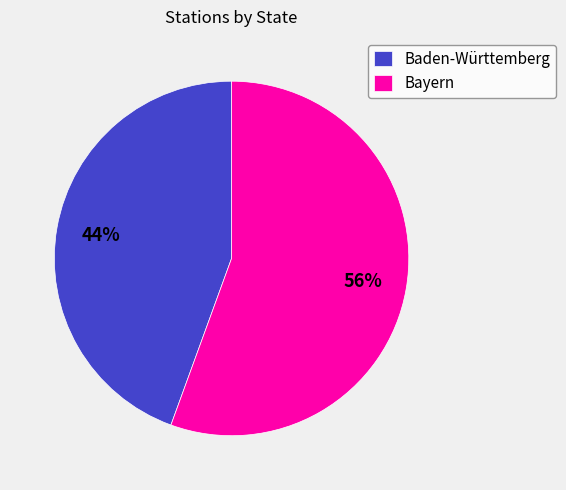

Between Bayern and Baden-Württemberg, which is larger?

Bayern